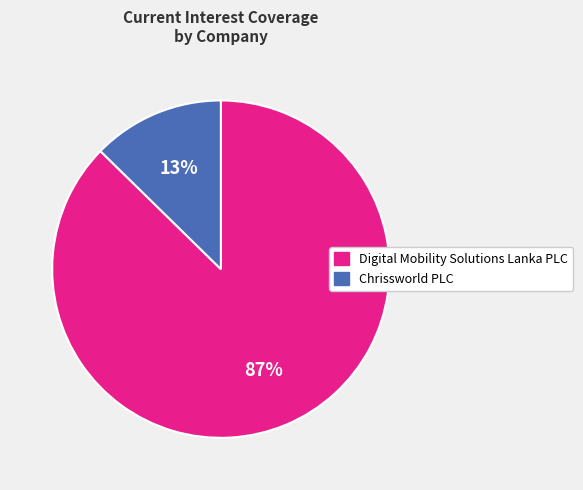

What percentage is the Chrissworld PLC slice, to the nearest percent?

13%